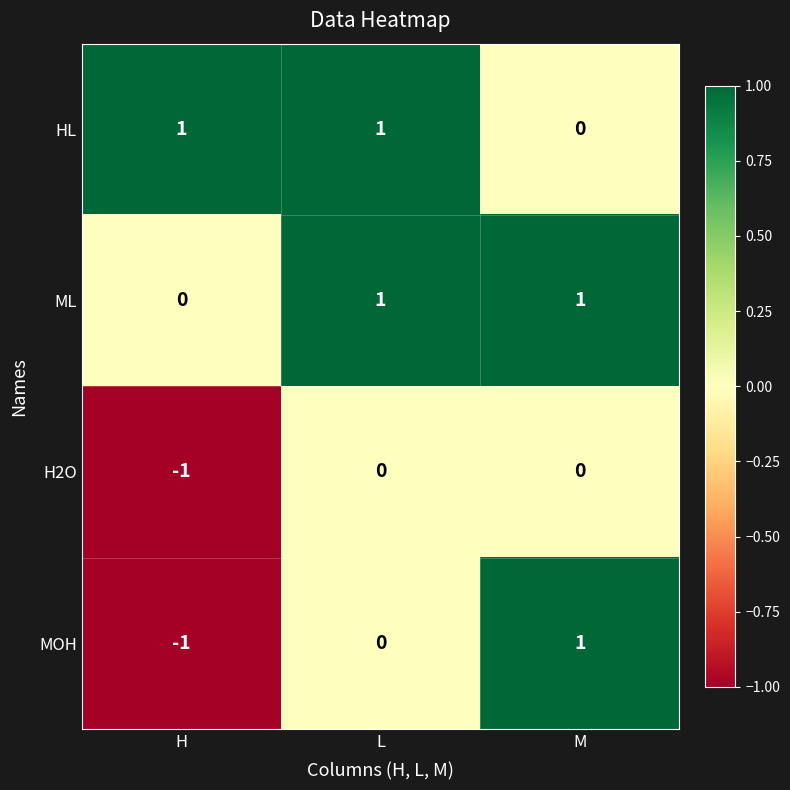

How many data points does each series have?

3